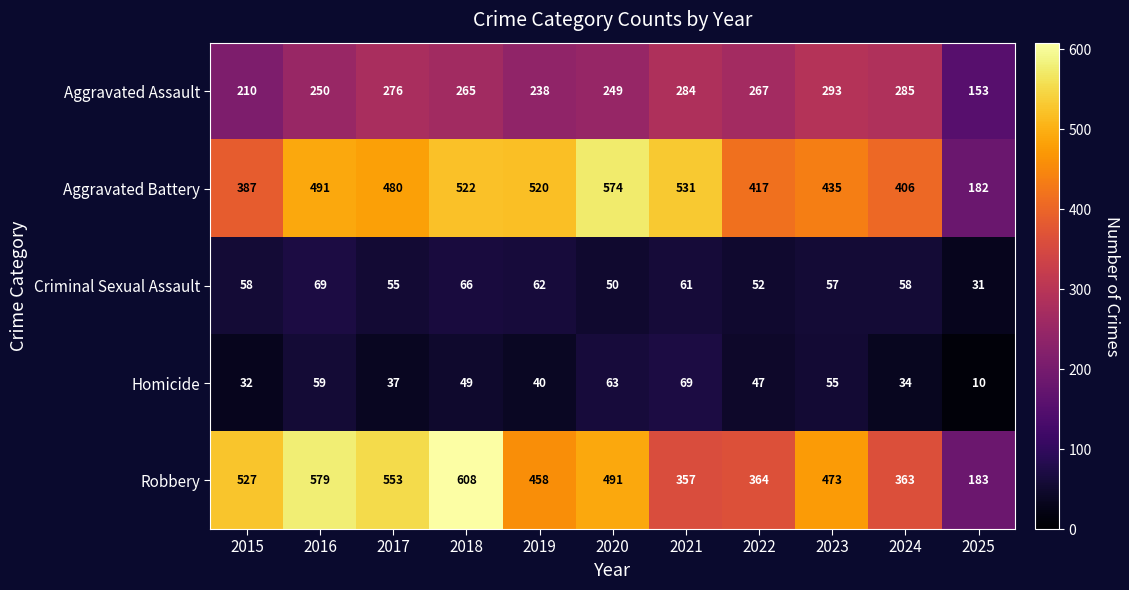

Is it true that Robbery equals 328 at 2023?

False